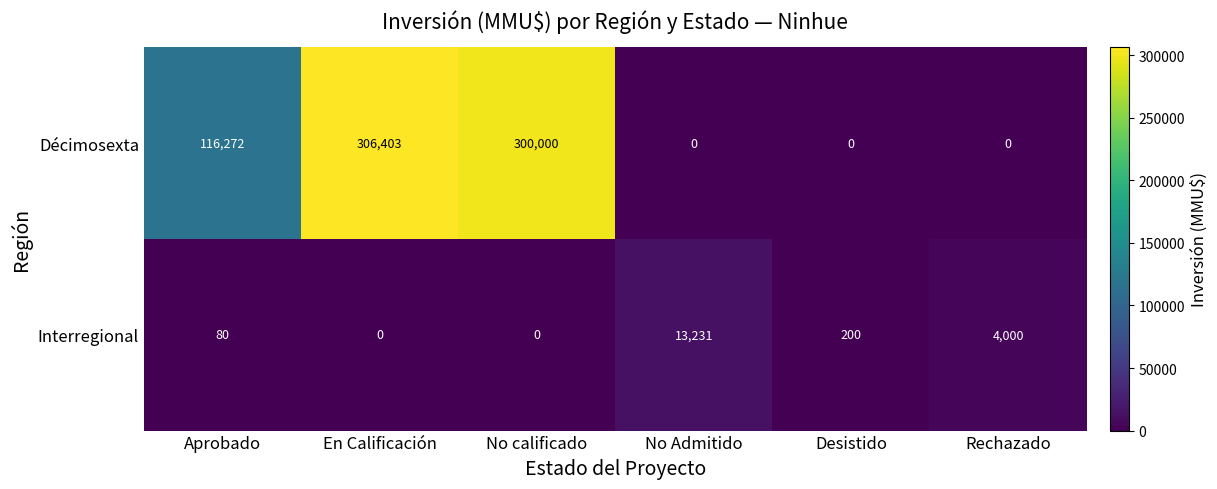

Where is Interregional nearest to the value 6615?

Rechazado